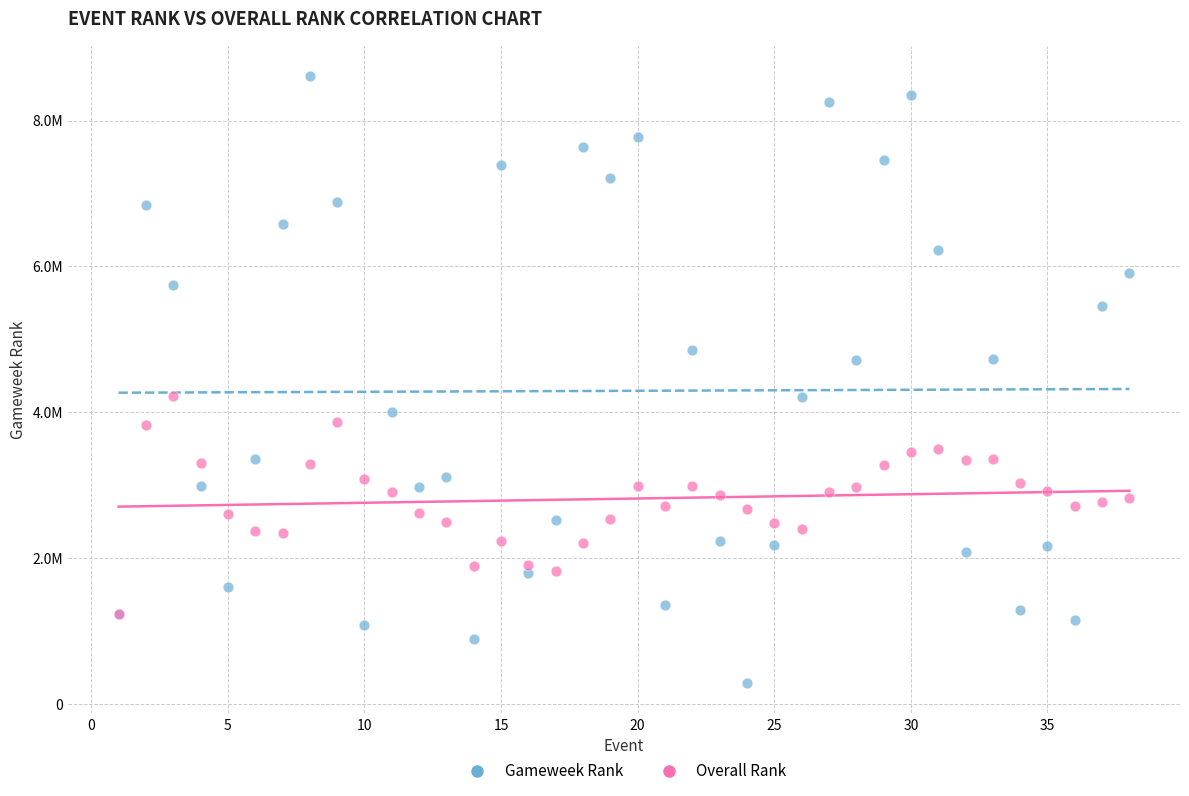

Which series has the largest Y range (max minus min)?

Gameweek Rank